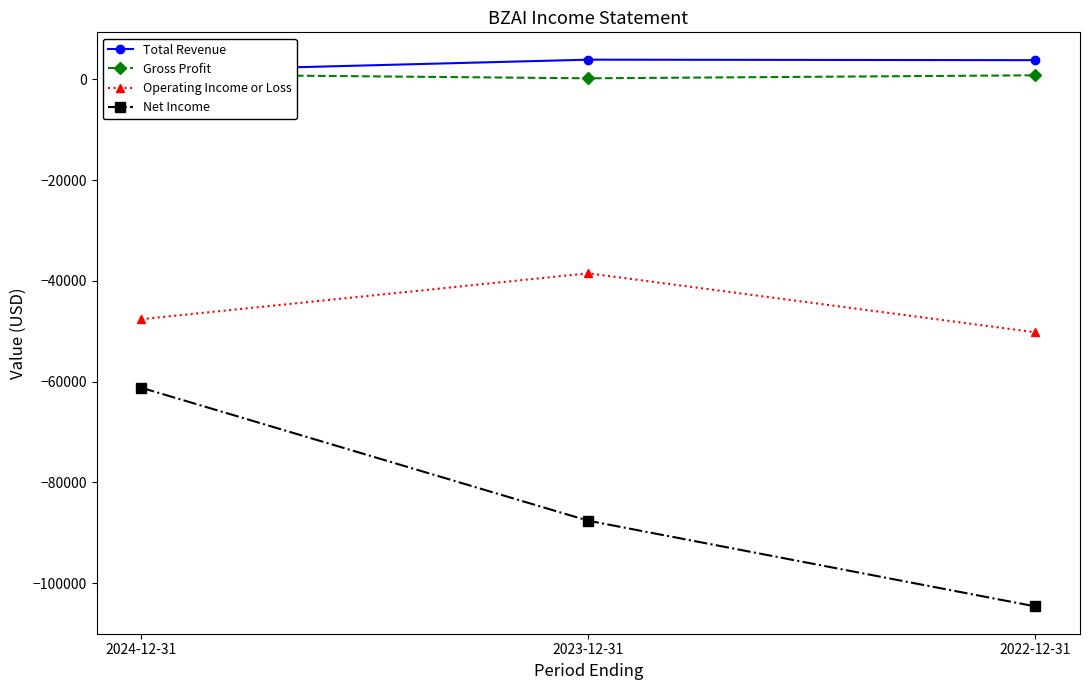

List the series in order of their peak value, highest first.

Total Revenue, Gross Profit, Operating Income or Loss, Net Income